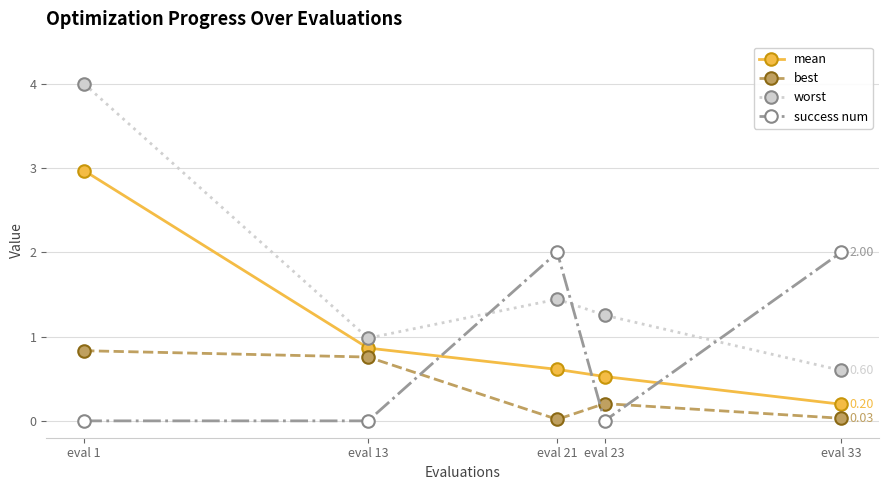

Rank the series by their maximum value, from highest to lowest.

worst, mean, success num, best